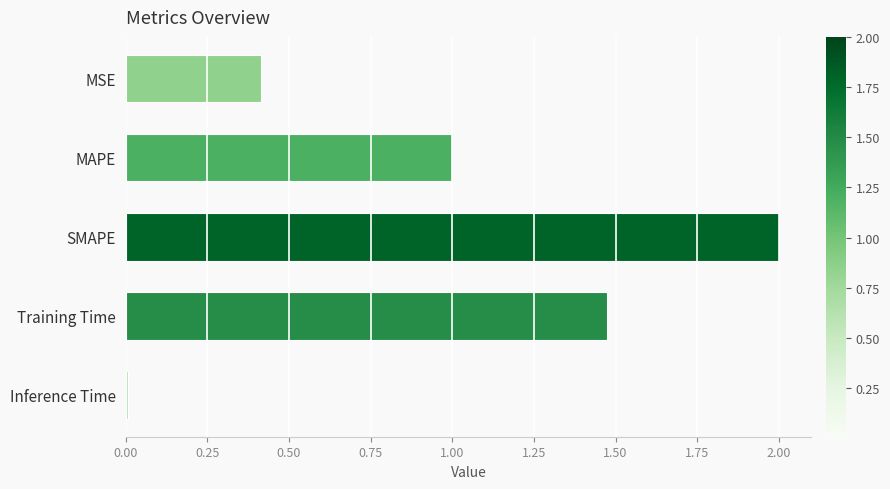

What is the label of the 2nd bar from the top?

MAPE